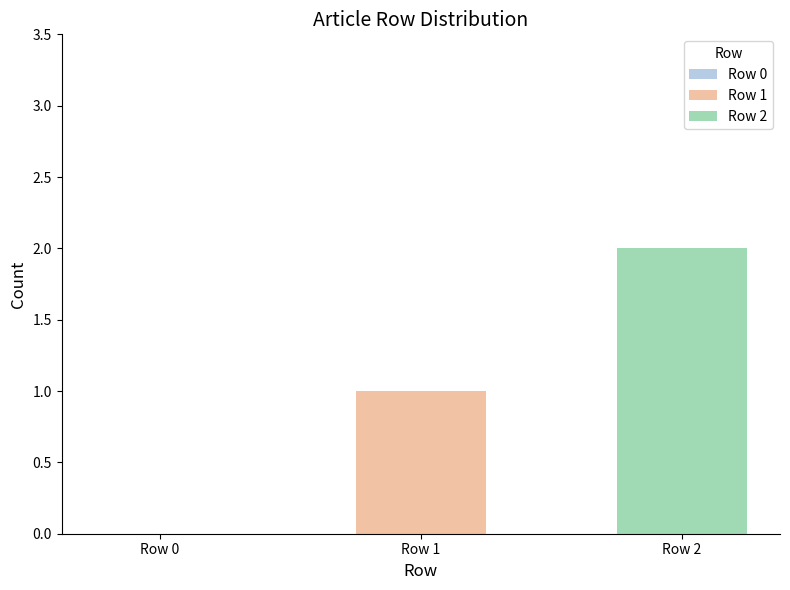

How many bars are there in total?

3